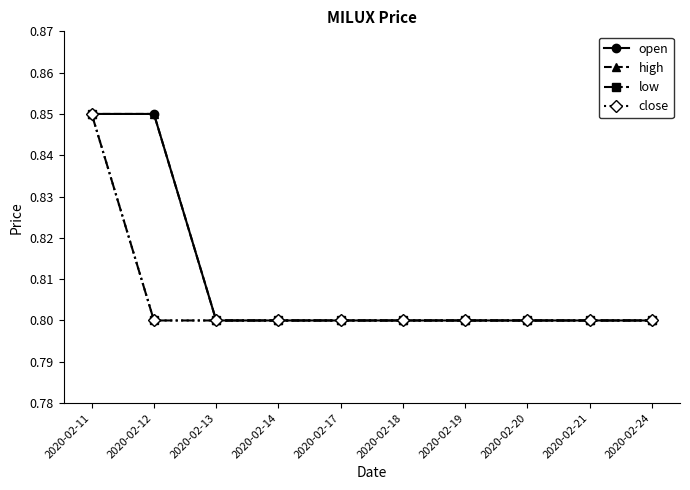

How many high values are between 0 and 1?

10